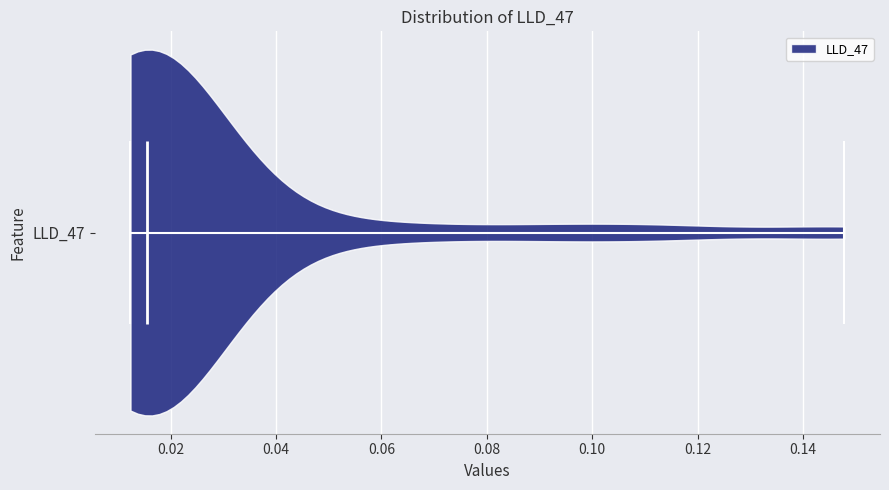

Read this violin plot against the x-axis: where its median line is, and the lowest and highest points the violin reaches. The values are not printed on the chart, so give them approximately, as read against the axis.

median line 0.016, lowest point 0.012, highest point 0.148